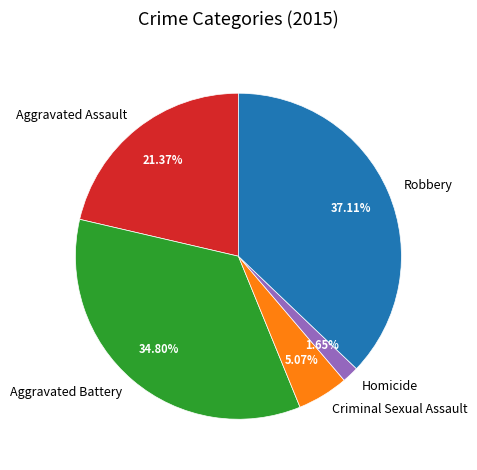

Does Aggravated Assault account for over 50% of the chart?

No